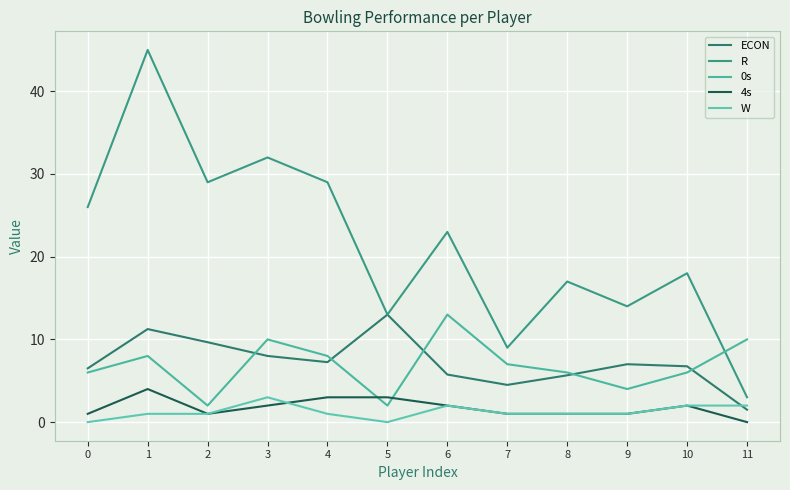

How many W values are between 1 and 2?

9